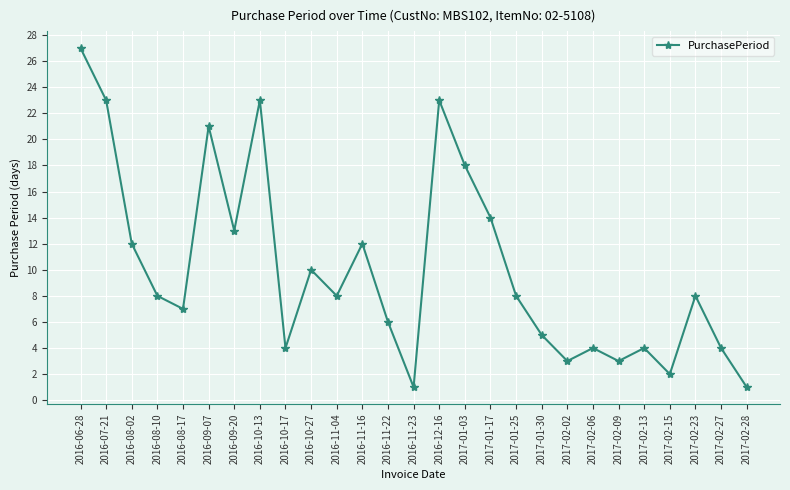

What is the difference between the values at 2016-08-10 and 2017-01-17?

6